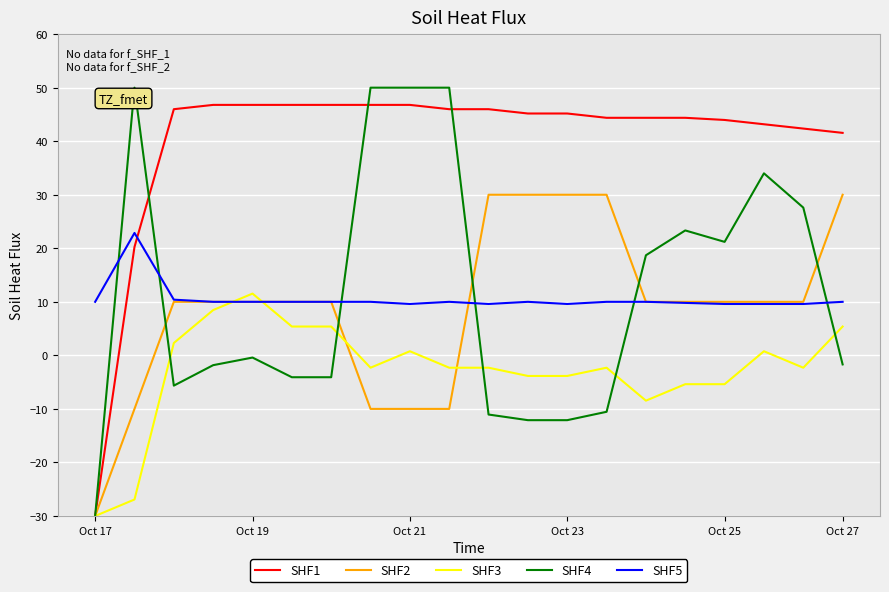

What are all the series names shown in the legend?

SHF1, SHF2, SHF3, SHF4, SHF5